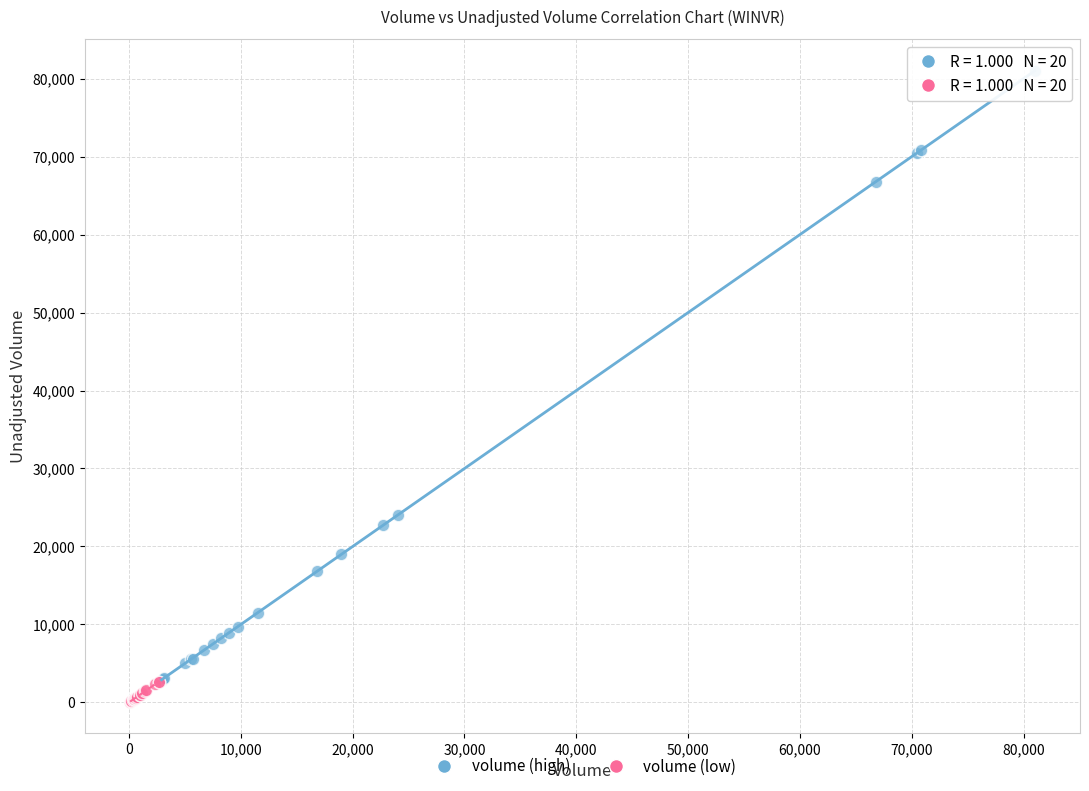

Which series has the largest Y range (max minus min)?

volume (high)